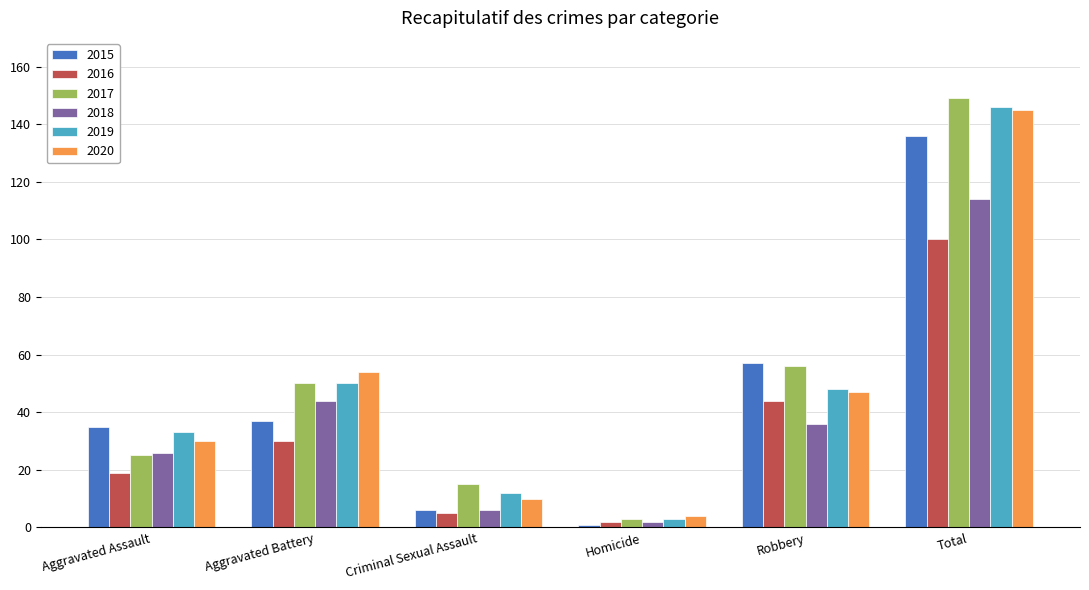

How many data points in 2020 are less than 47?

3